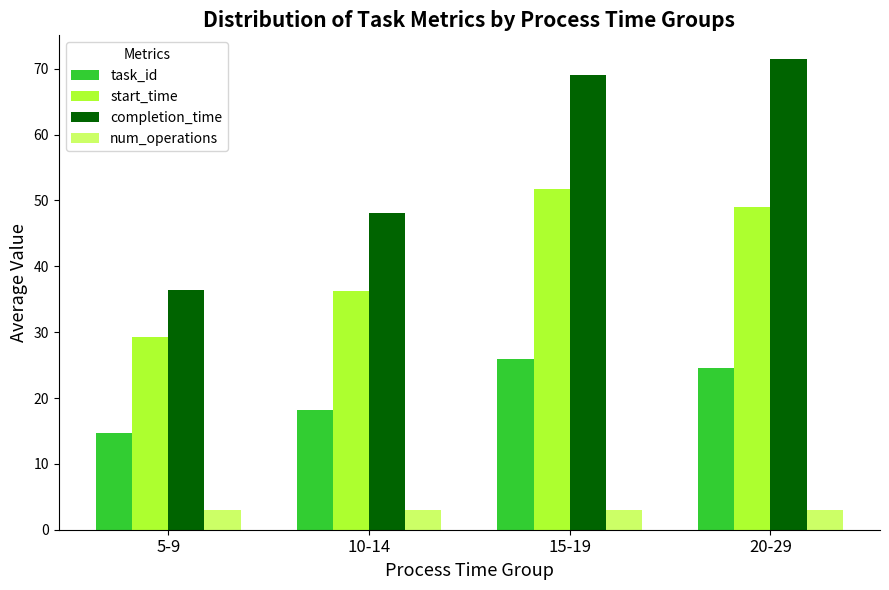

Which series has the largest range (max minus min)?

completion_time